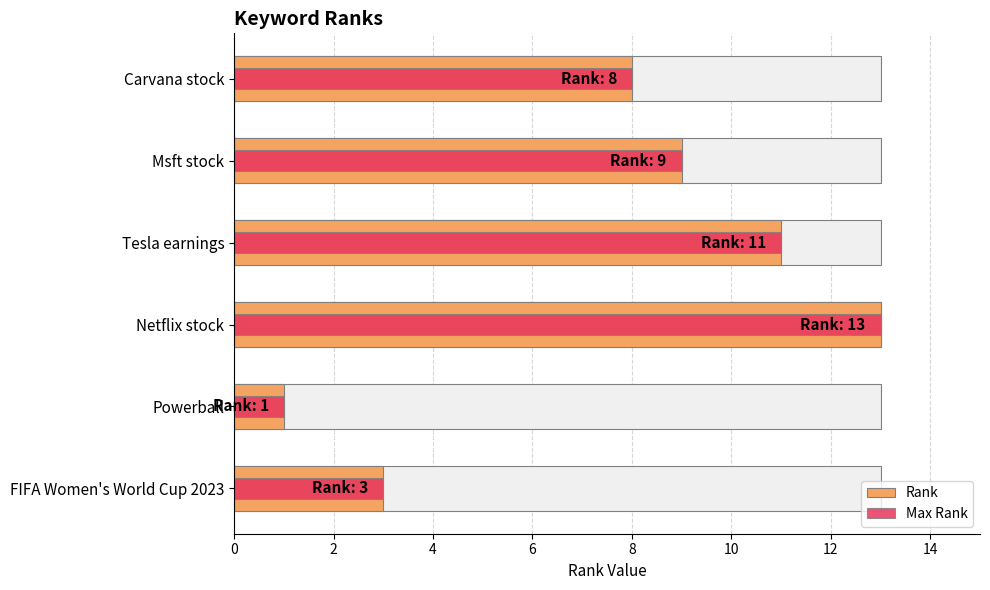

What is the sum of the Max Rank values at Tesla earnings and Carvana stock?

19